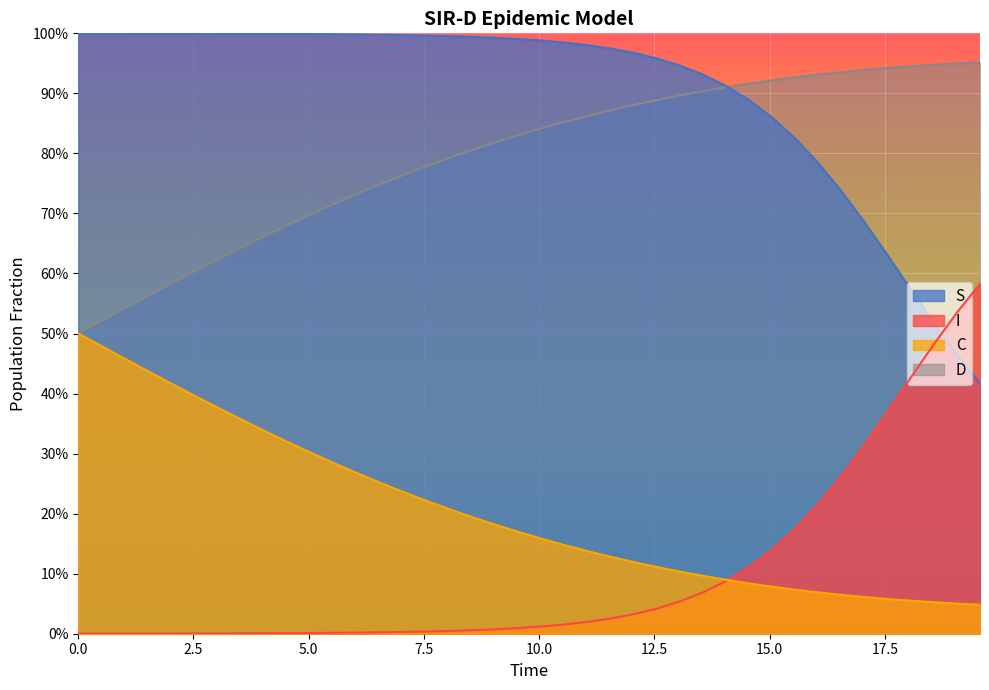

What is the difference between the maximum and minimum values in the D series?

0.5